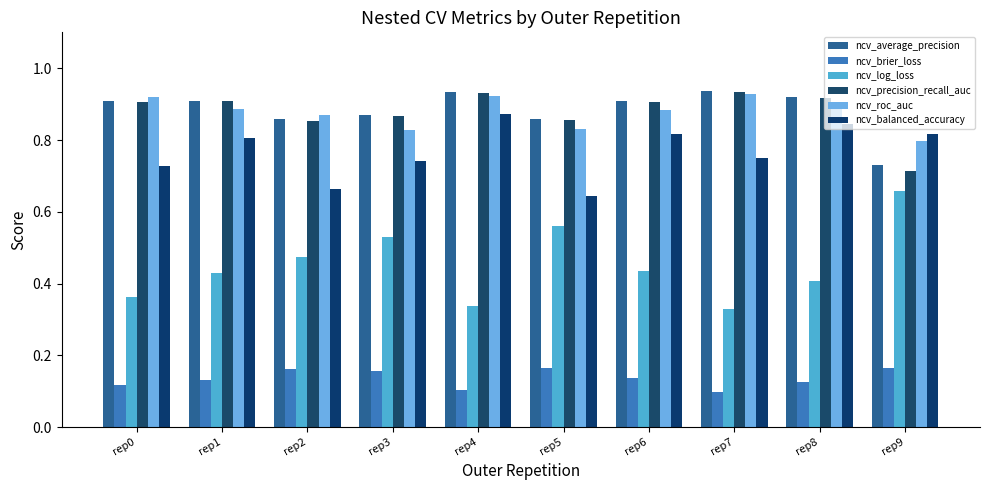

Between rep3 and rep7, which series saw the biggest shift?

ncv_log_loss